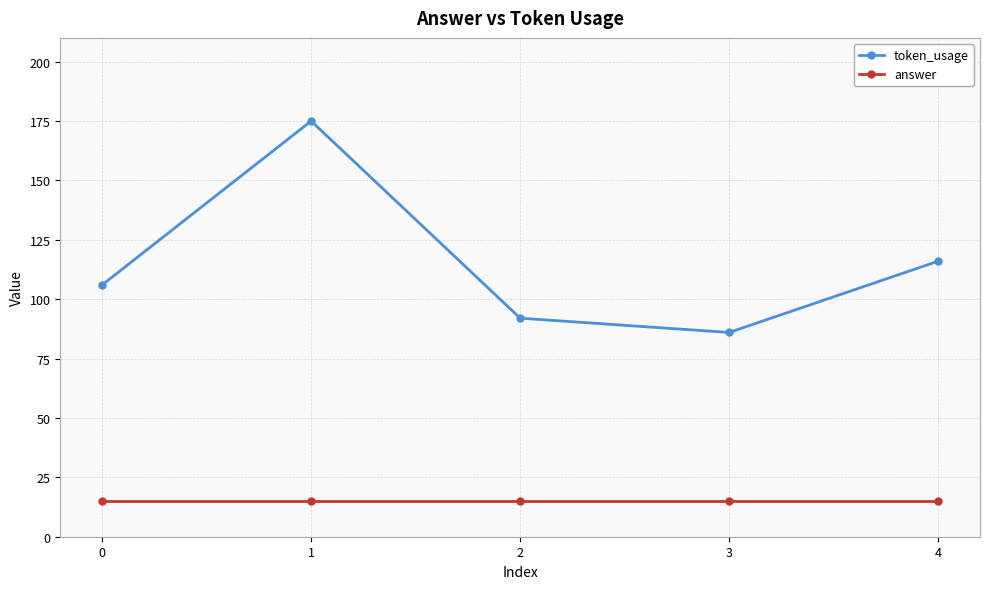

Between 0 and 4, which series saw the biggest shift?

token_usage